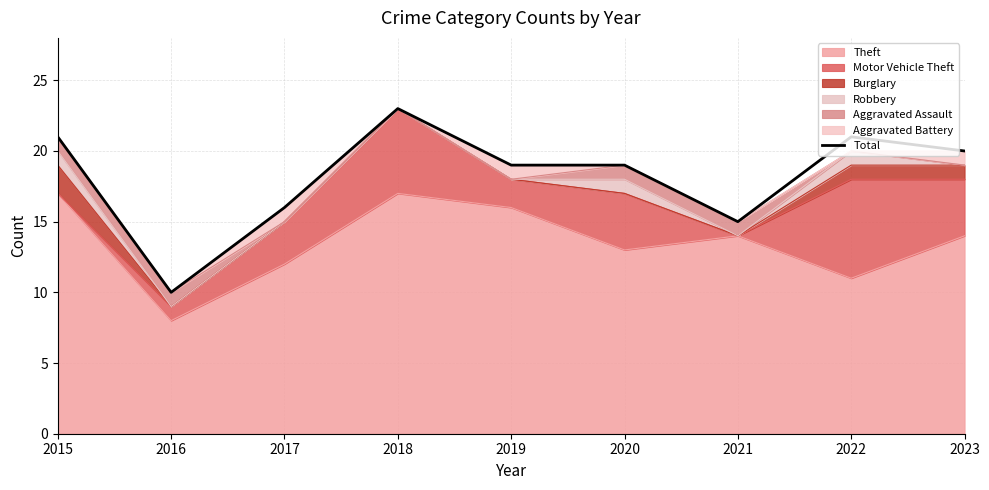

What is the maximum value shown in the chart?

23